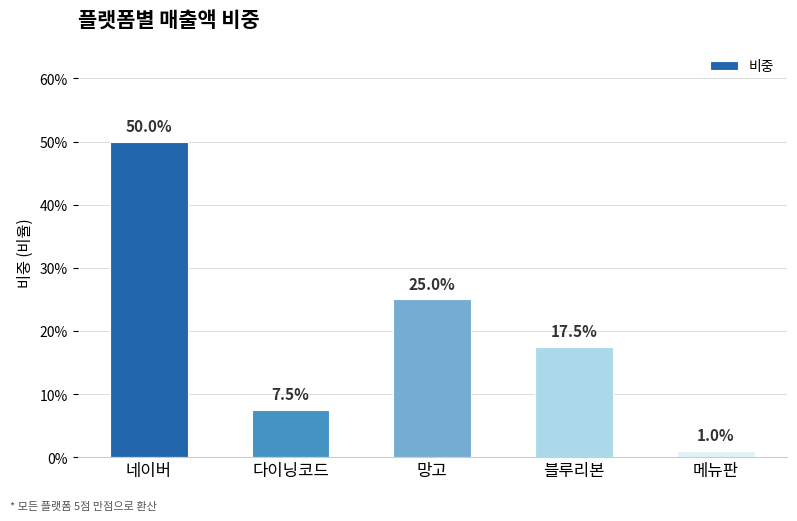

Does the chart contain stacked bars?

No